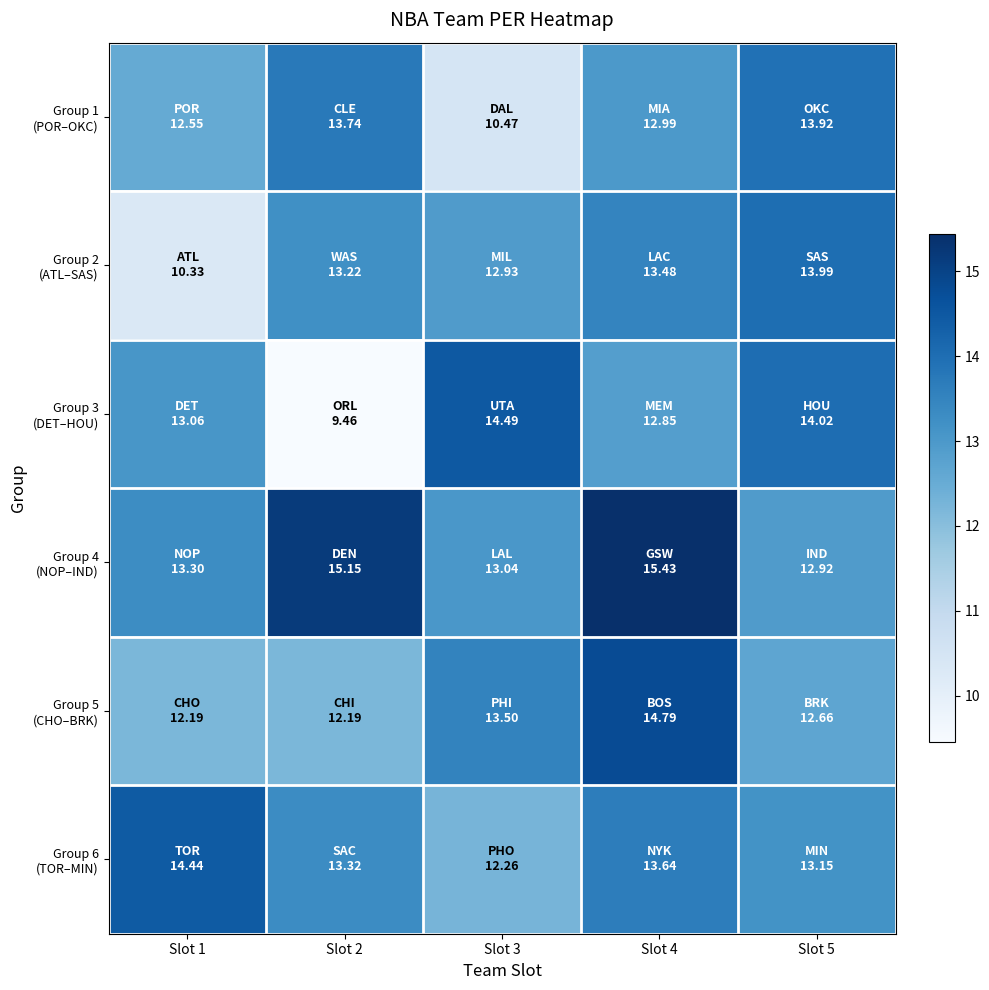

At which category is the sum across all series the highest?

Slot 4